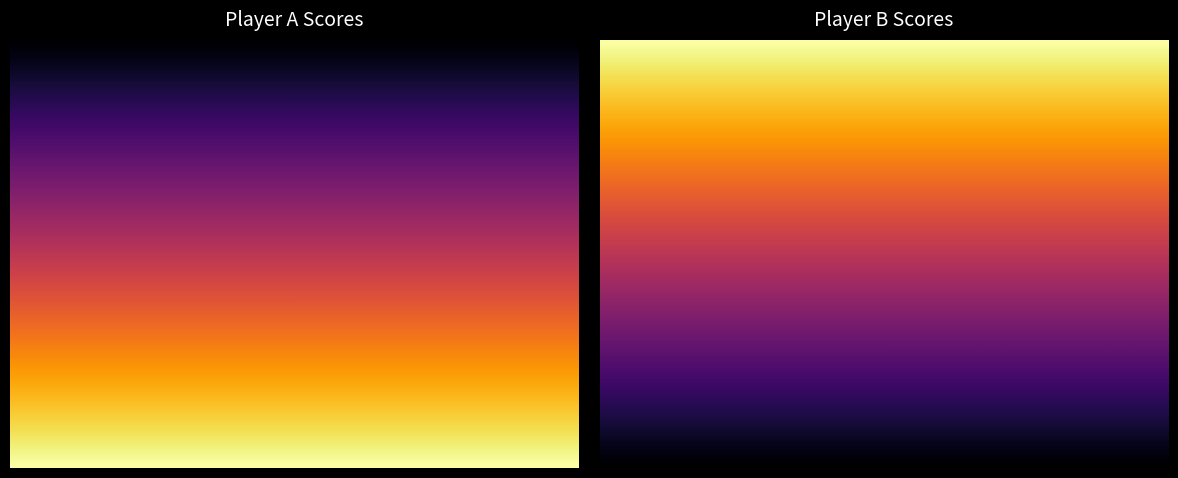

Which label corresponds to the largest value in the chart?

Score Player B